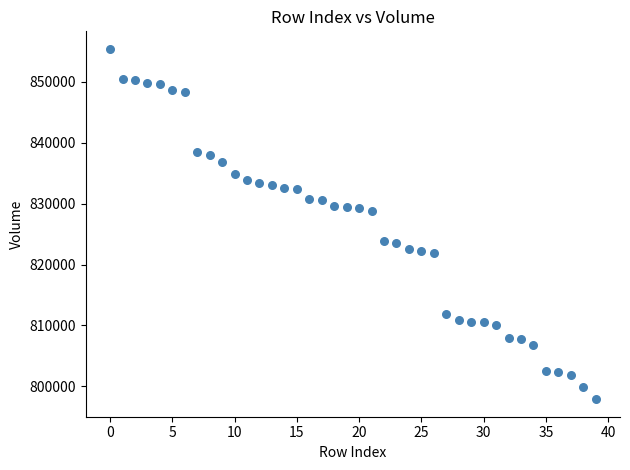

How many data points are displayed?

40